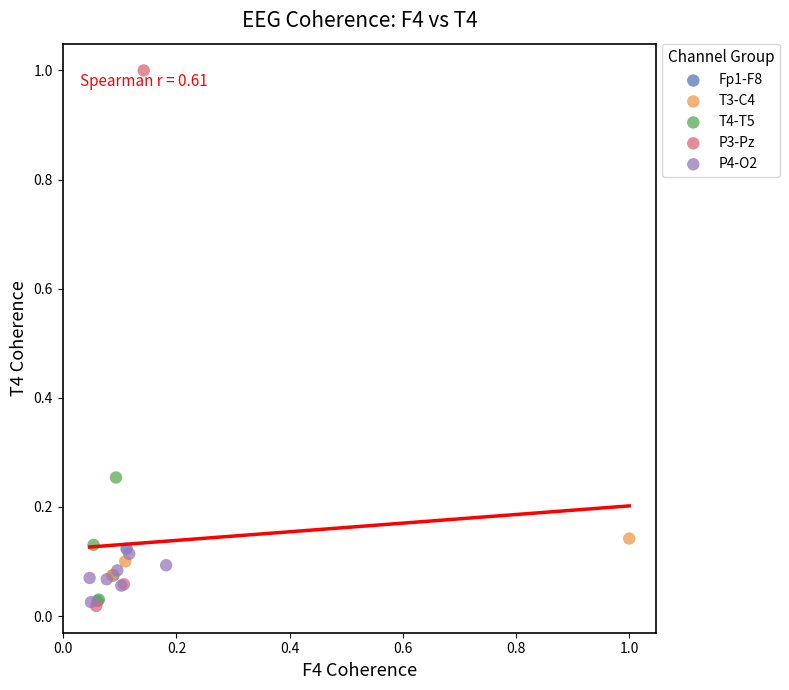

What are all the series names shown in the legend?

Fp1-F8, T3-C4, T4-T5, P3-Pz, P4-O2